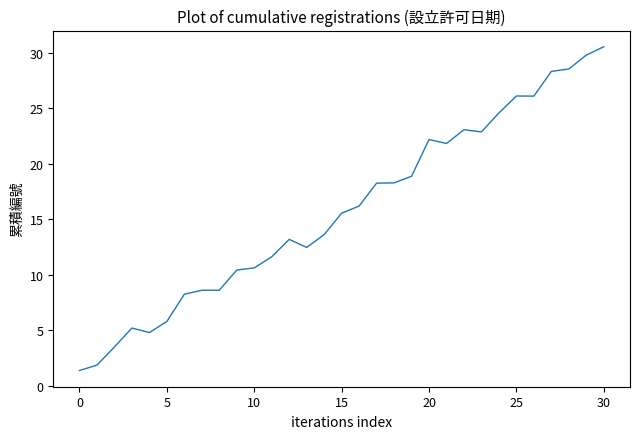

How many lines are shown in the chart?

1